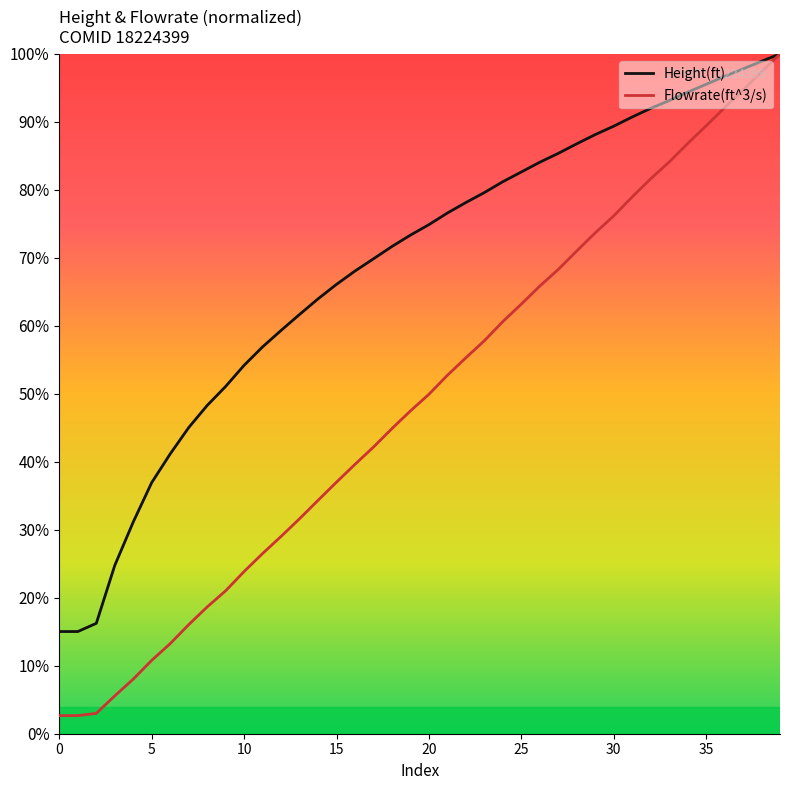

Does the chart display data point markers on the line(s)?

No